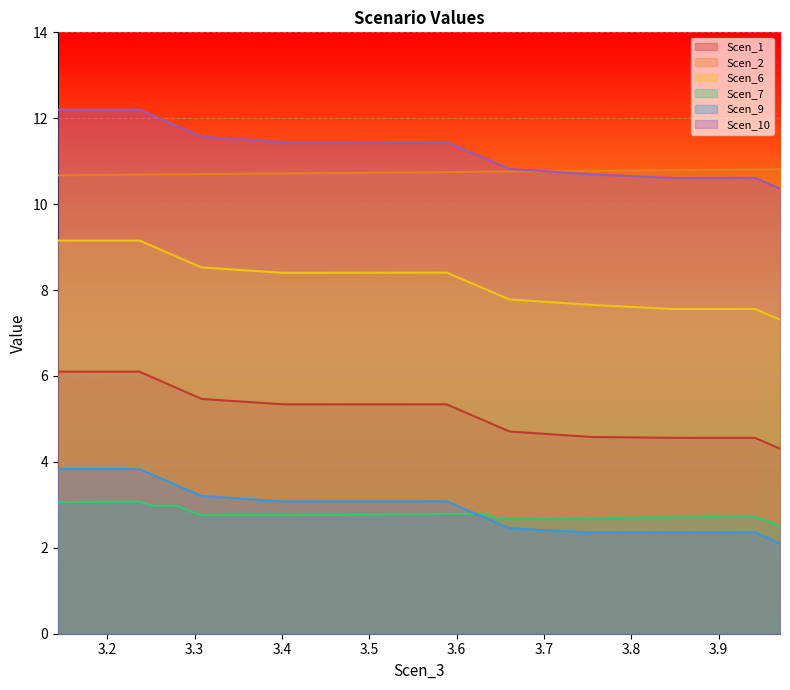

Rank the series by their maximum value, from highest to lowest.

Scen_10, Scen_2, Scen_6, Scen_1, Scen_9, Scen_7